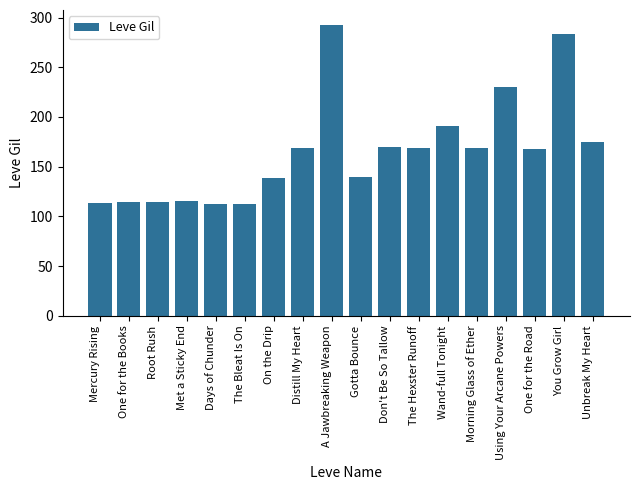

What is the label of the 2nd bar from the left?

One for the Books